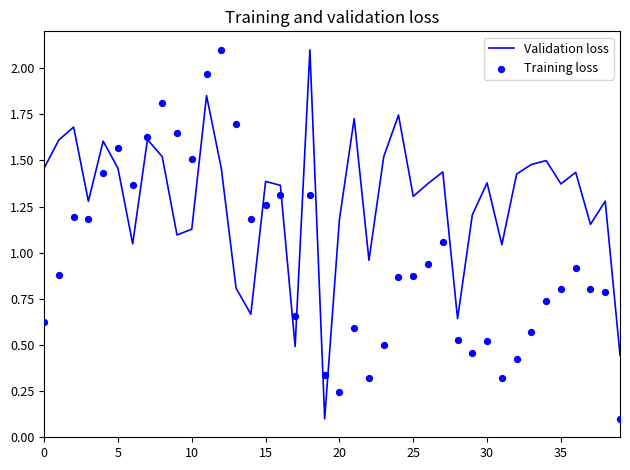

At how many categories does at least one series exceed 2?

2